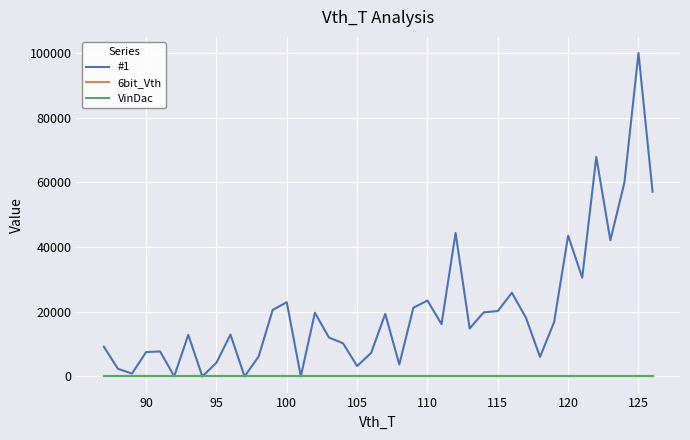

Which series has the largest total across all categories?

#1